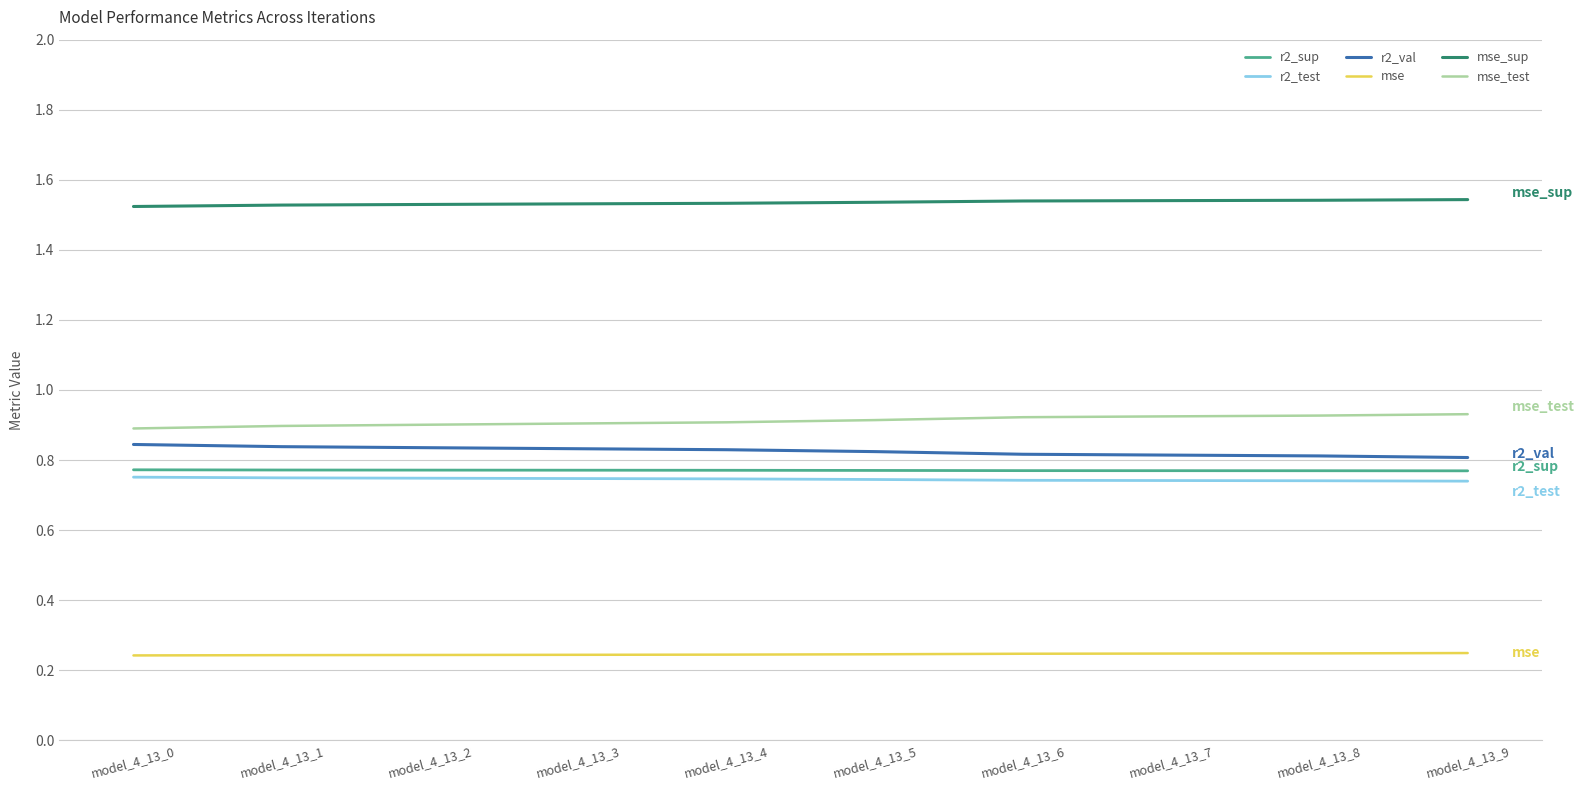

True or false: r2_val has a value of 0.8 at model_4_13_1.

True